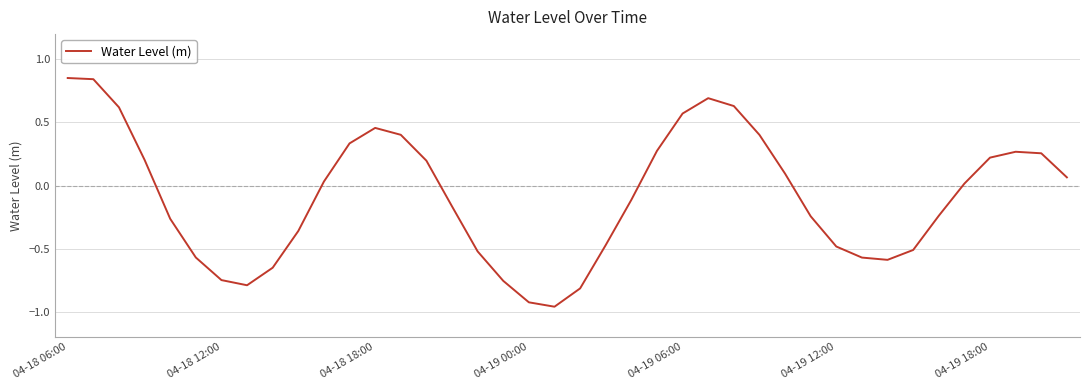

True or false: the data shows -0.8 at 04-19 12:00.

False